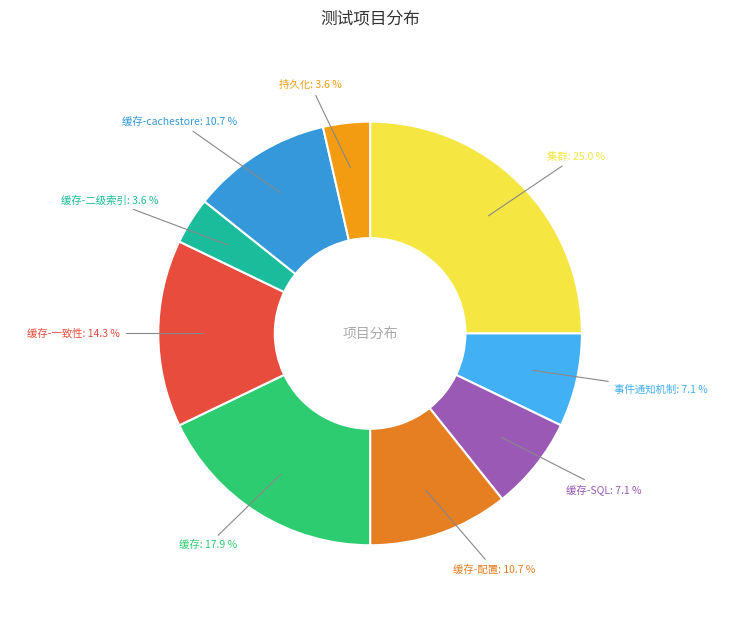

Approximately how many times larger is the value at 集群 compared to 缓存-SQL?

3.5